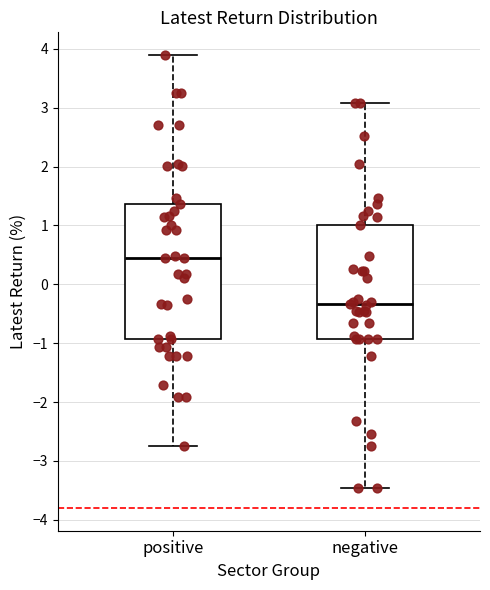

Where does the median line of the box for negative sit on the y-axis? The values are not printed on the chart, so give them approximately, as read against the axis.

-0.3